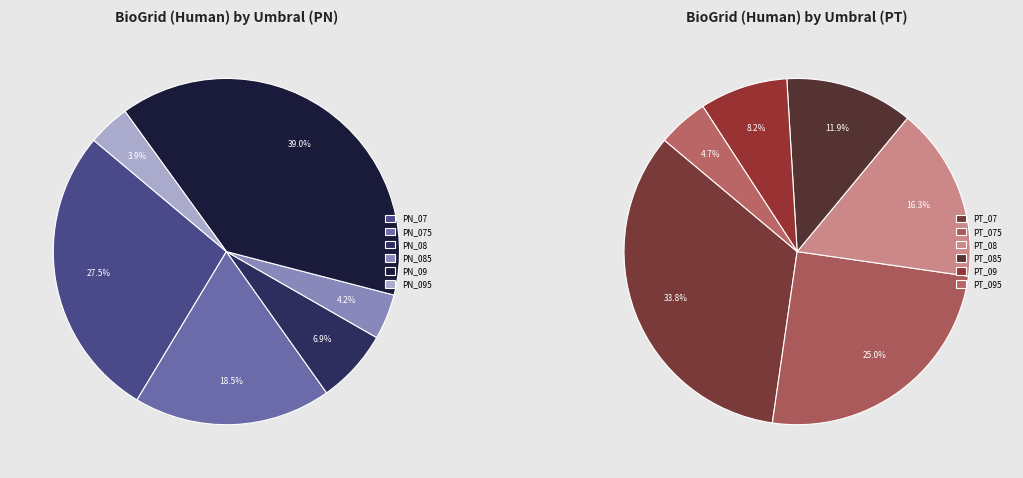

Which category has the smallest portion of the pie?

PN_095